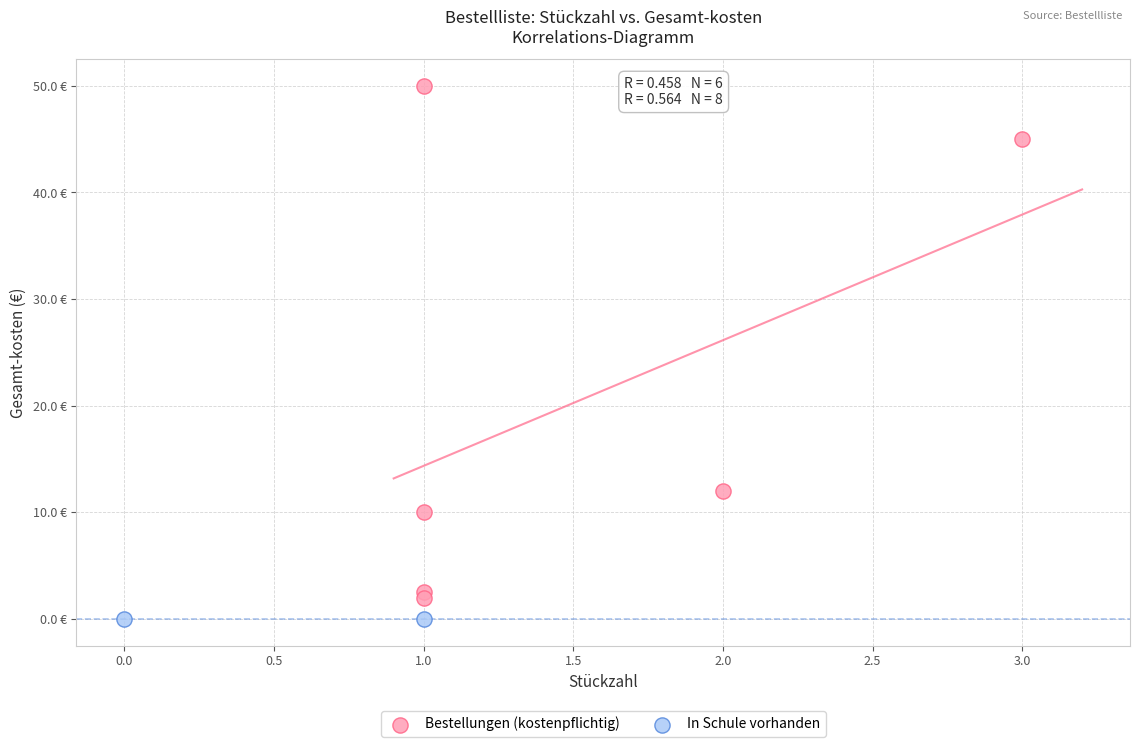

Which series reaches the minimum Y coordinate?

In Schule vorhanden